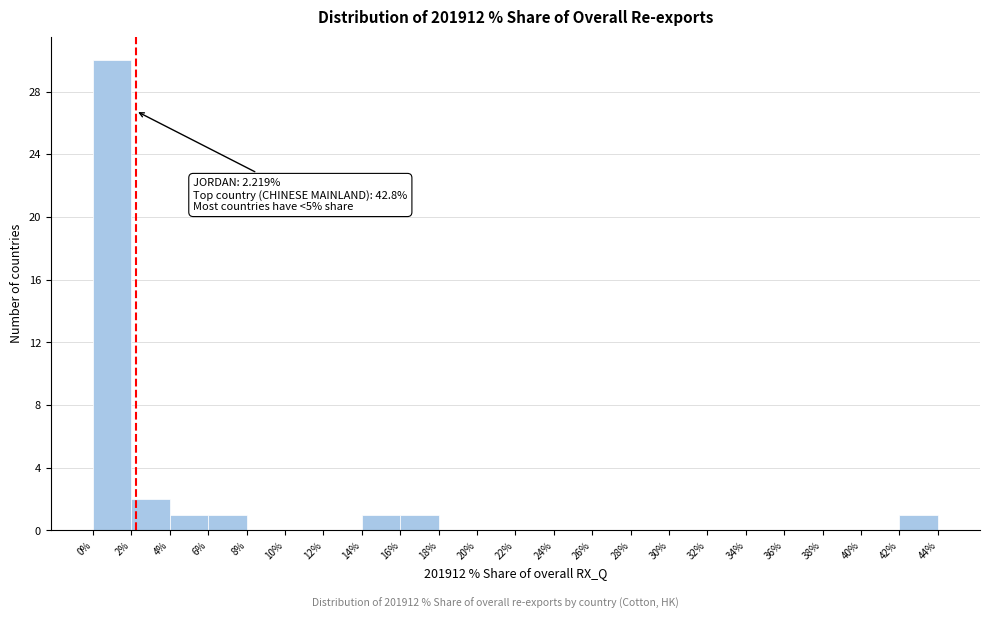

Over which range of the x-axis is the bar tallest?

0% to 2%